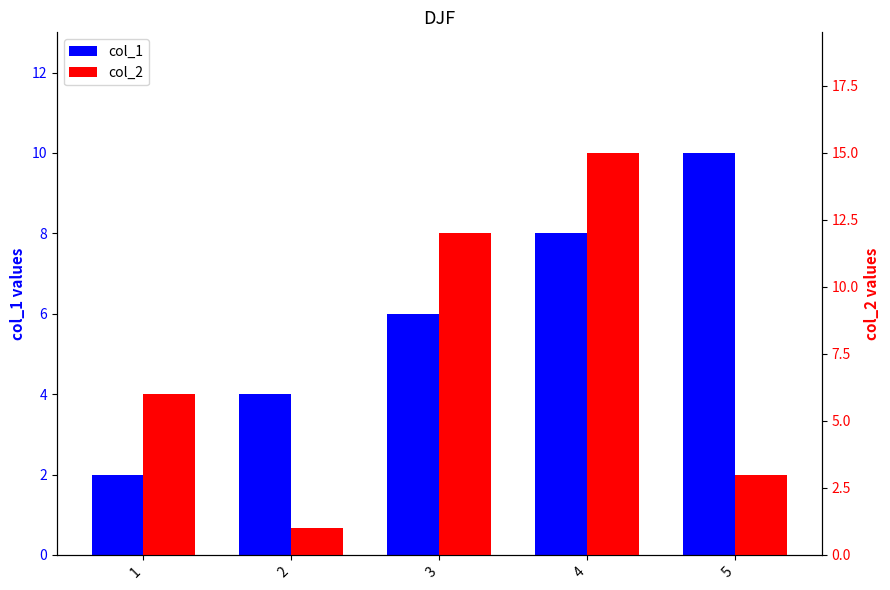

What is the maximum value for col_1?

10